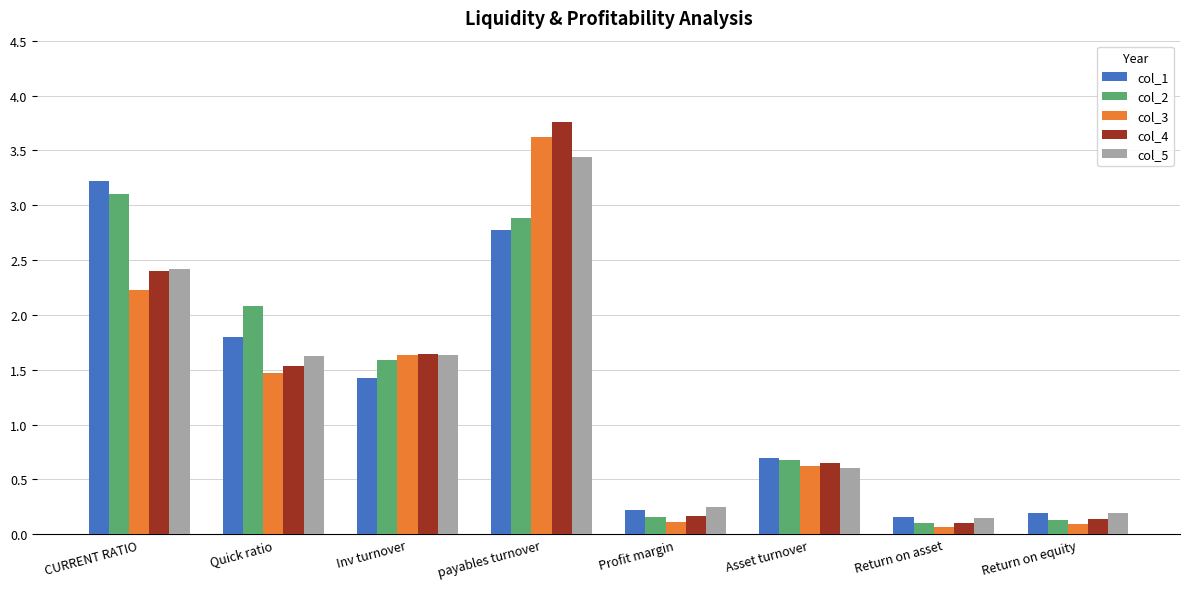

Which category has the highest value in the col_4 series?

payables turnover